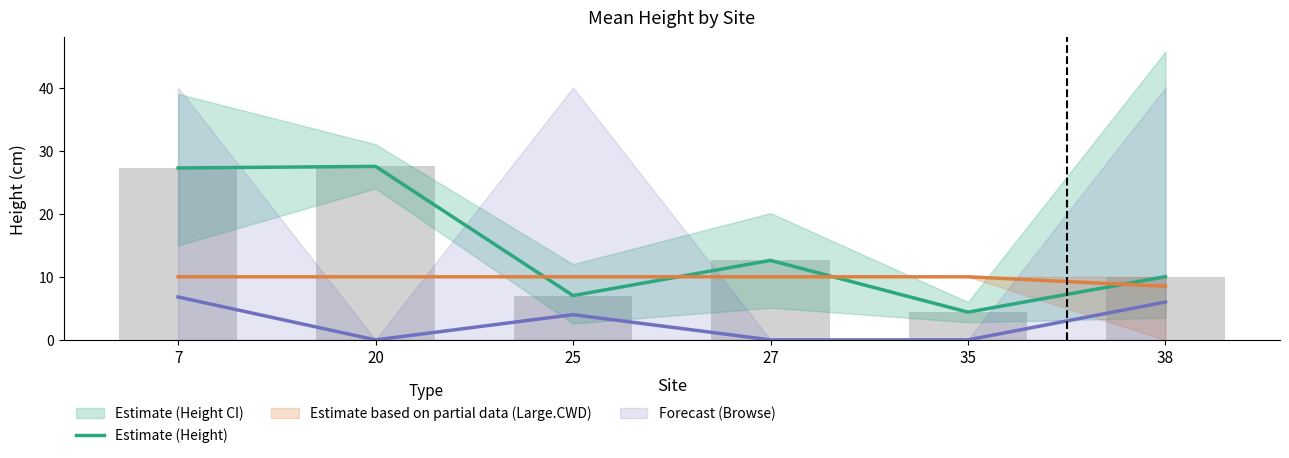

Count the number of categories in the chart.

6